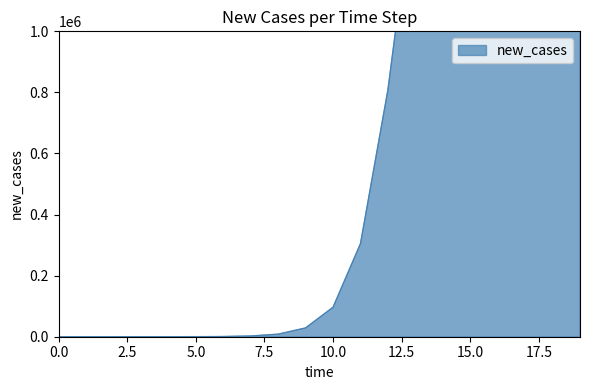

List the labels in order of value, largest first.

19, 18, 17, 14, 15, 13, 16, 12, 11, 10, 9, 8, 7, 6, 5, 4, 3, 2, 1, 0